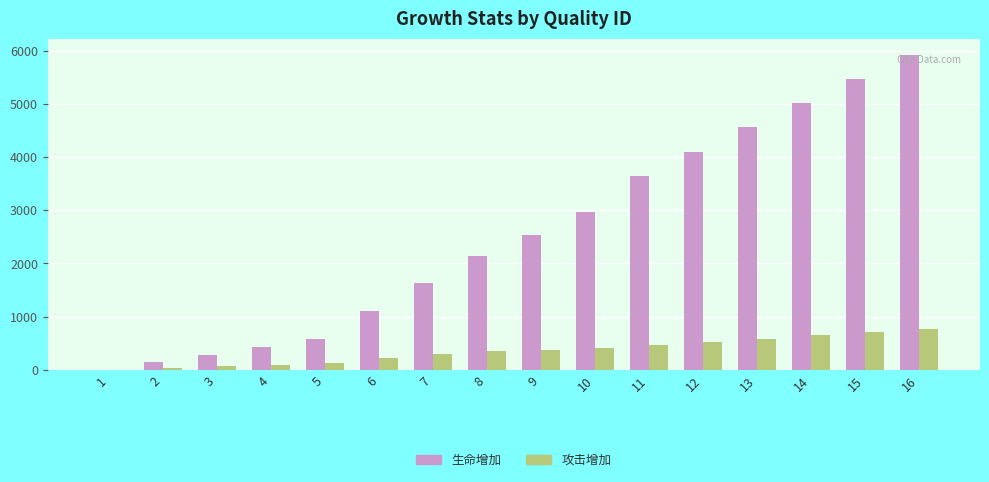

Is the value of 攻击增加 at 6 greater than the value of 生命增加 at 13?

No